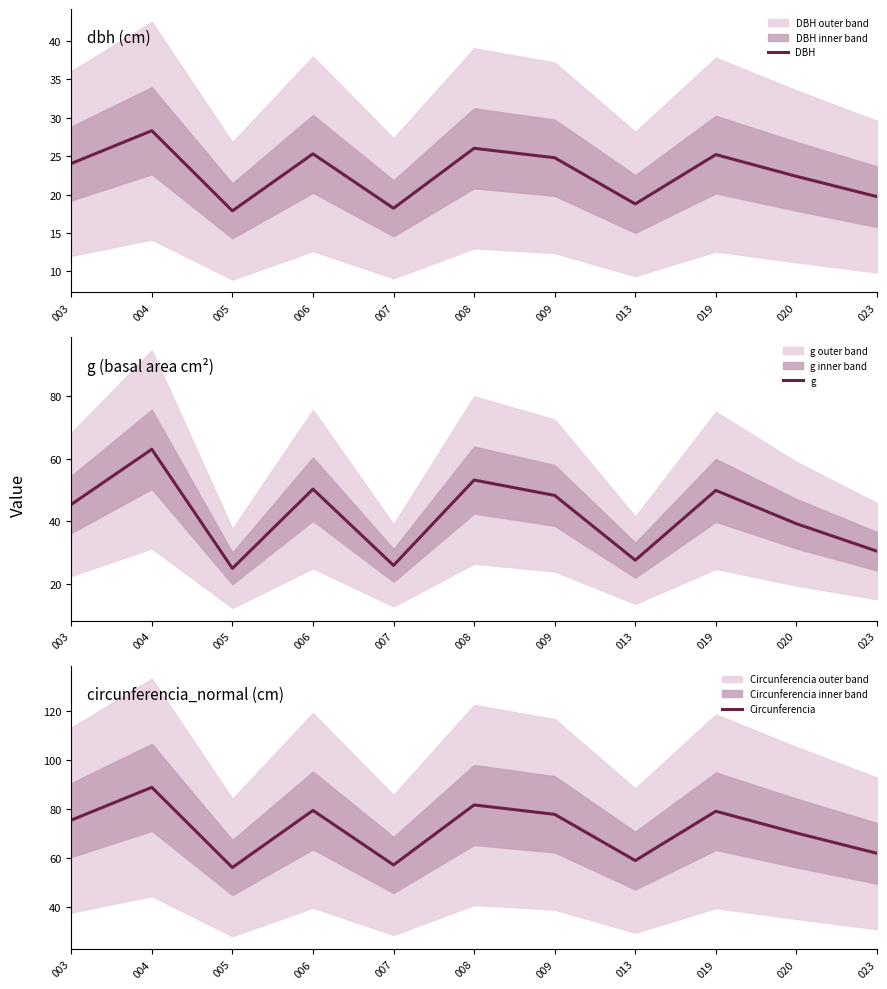

Reading left to right, list all the values displayed in this chart.

DBH: 003=24.0	004=28.3	005=17.9	006=25.3	007=18.2	008=26.0	009=24.8	013=18.8	019=25.2	020=22.4	023=19.7
g: 003=45.4	004=62.9	005=25.1	006=50.3	007=26.1	008=53.2	009=48.3	013=27.7	019=49.9	020=39.3	023=30.6
Circunferencia: 003=75.5	004=88.9	005=56.2	006=79.5	007=57.2	008=81.7	009=77.9	013=59.0	019=79.2	020=70.3	023=62.0